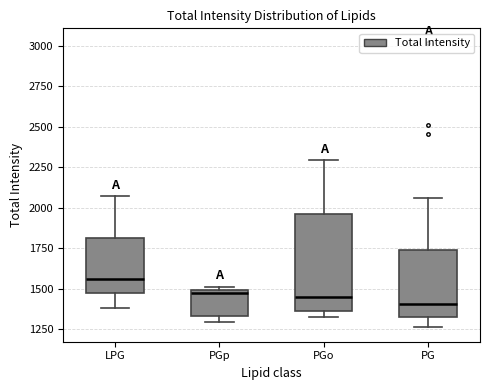

Reading left to right, transcribe this box plot: for each box, give where its median line is, the range the box spans, and where its two whiskers end, as read against the y-axis. The values are not printed on the chart, so give them approximately, as read against the axis.

LPG: median 1550, box 1450 to 1800, whiskers 1400 to 2050
PGp: median 1500 (just below the box's upper edge), box 1350 to 1500, whiskers 1300 to 1500 (just above the box's upper edge)
PGo: median 1450, box 1350 to 1950, whiskers 1300 to 2300
PG: median 1400, box 1300 to 1750, whiskers 1250 to 2050